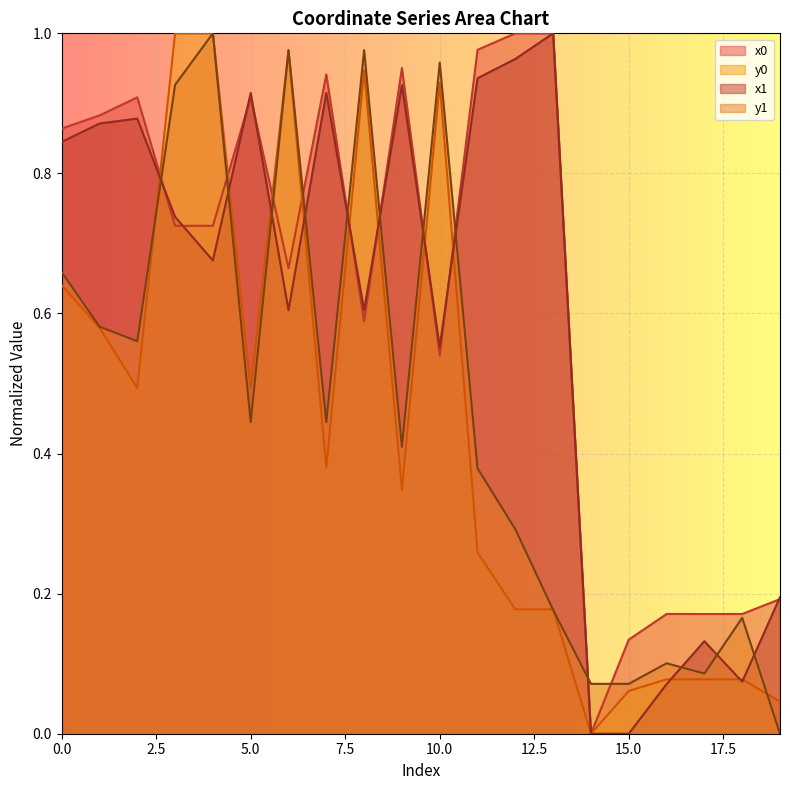

True or false: y0 has a value of 0.9 at 10.

True